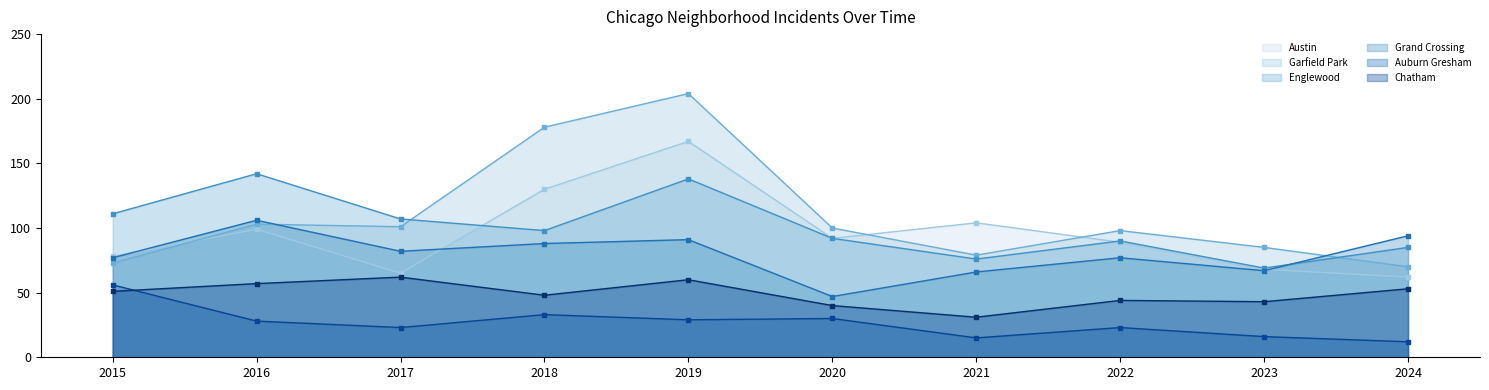

Is the value of Grand Crossing at 2019 greater than the value of Austin at 2024?

Yes